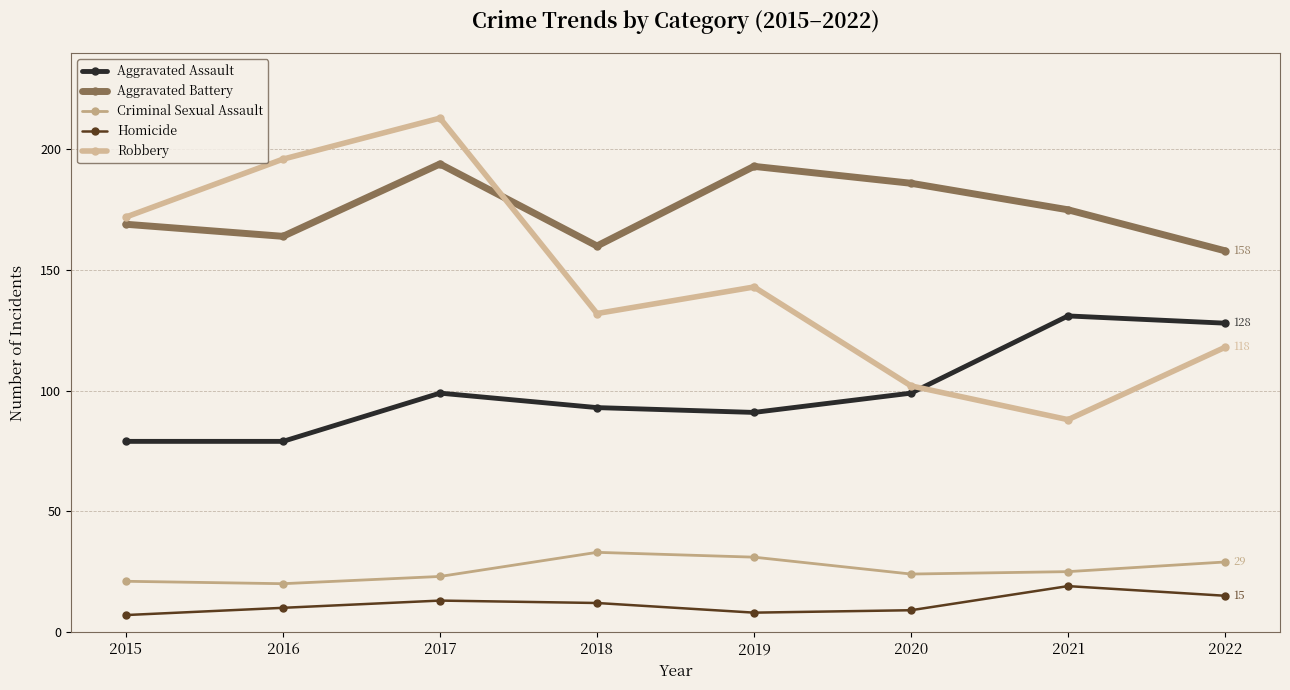

How many lines are shown in the chart?

5